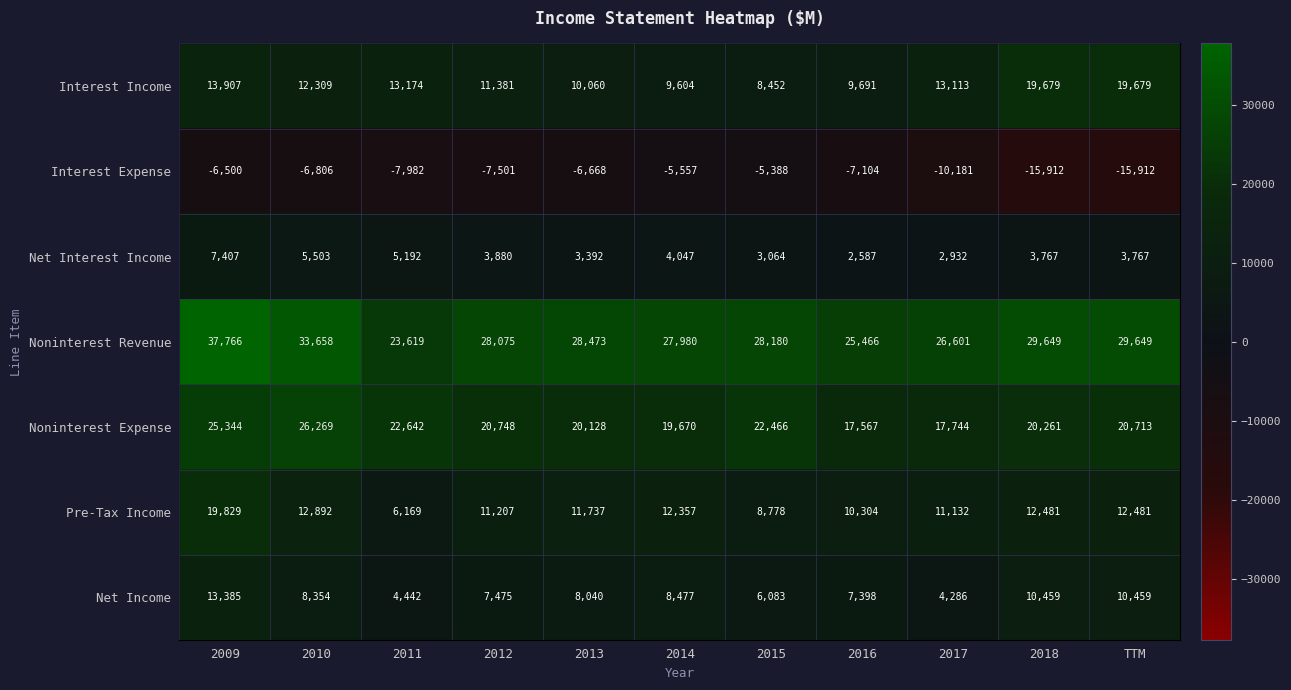

Which category has the highest value across all series?

2009